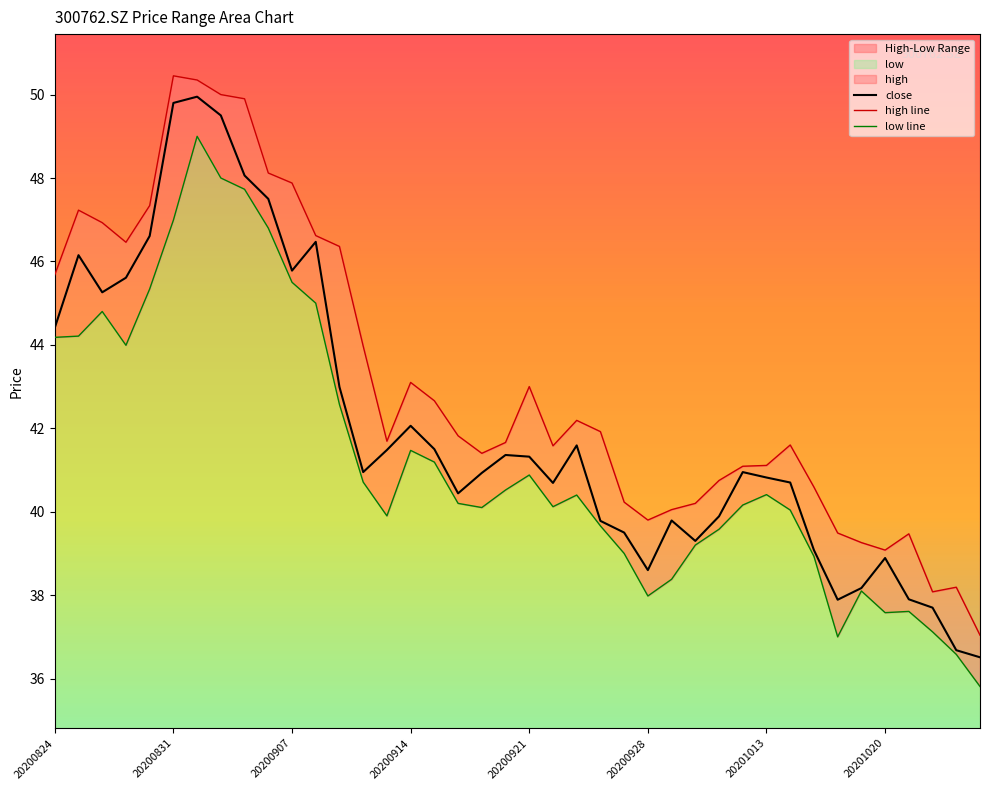

True or false: low line and high line cross at least once.

False